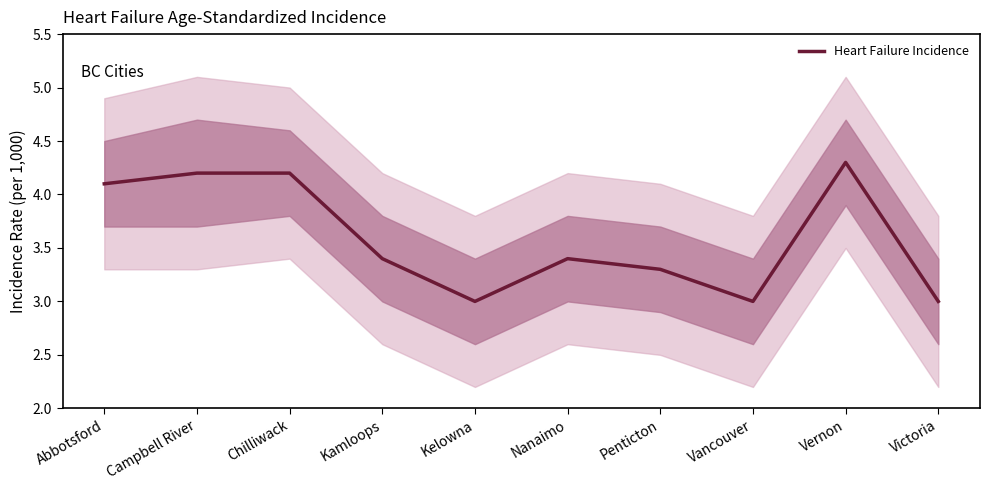

What is the average value?

3.6